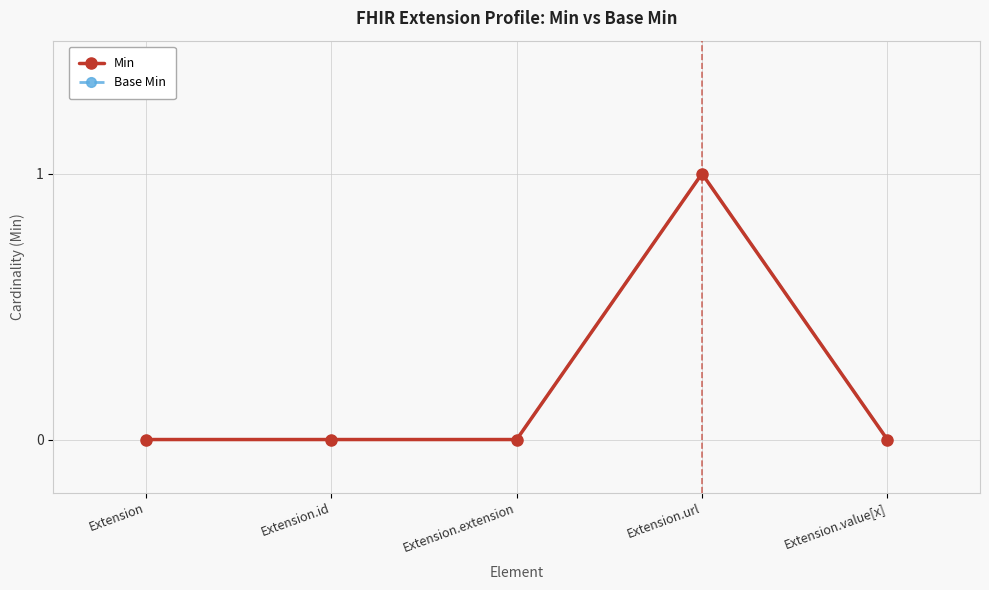

What position from the left is Extension.id?

2